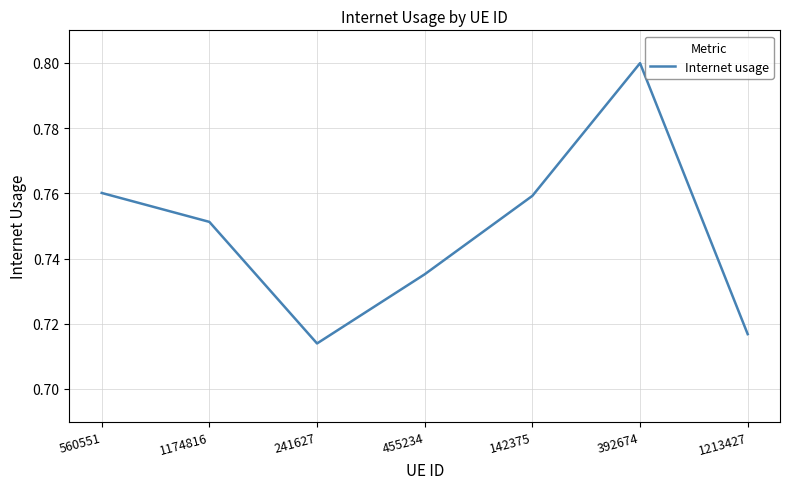

Which has a higher value, 1213427 or 392674?

392674